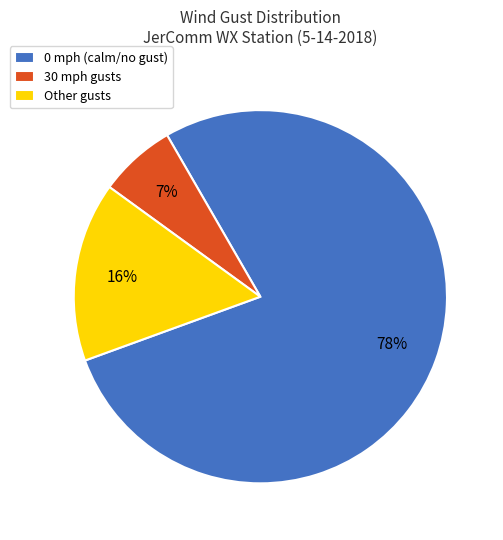

To the nearest percent, what percentage of the pie is 30 mph gusts?

7%